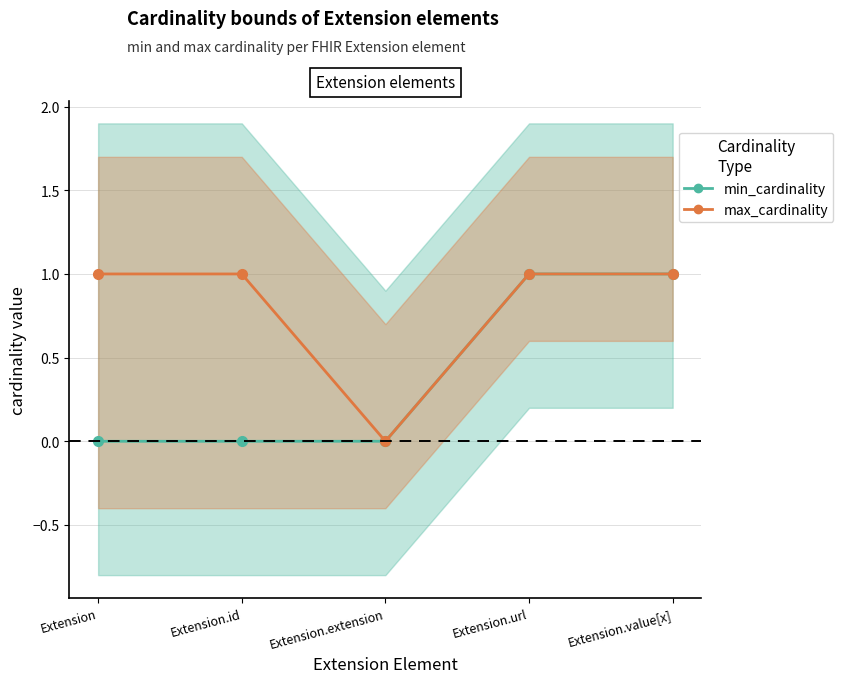

Does the chart have visible grid lines?

Yes